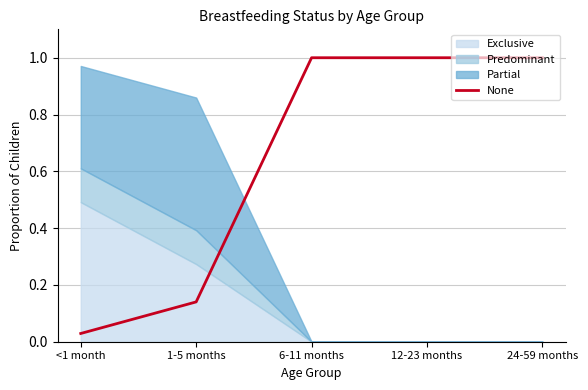

What is the value of the 4th point from the left?

1.0